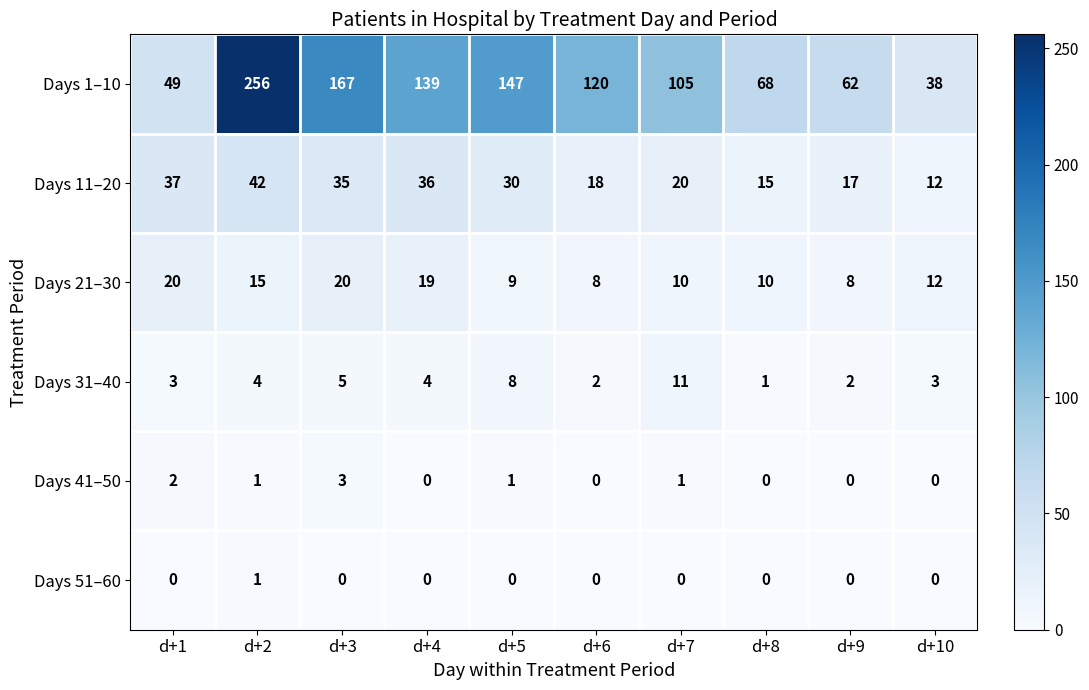

What is the difference between the highest and lowest values at d+10?

38